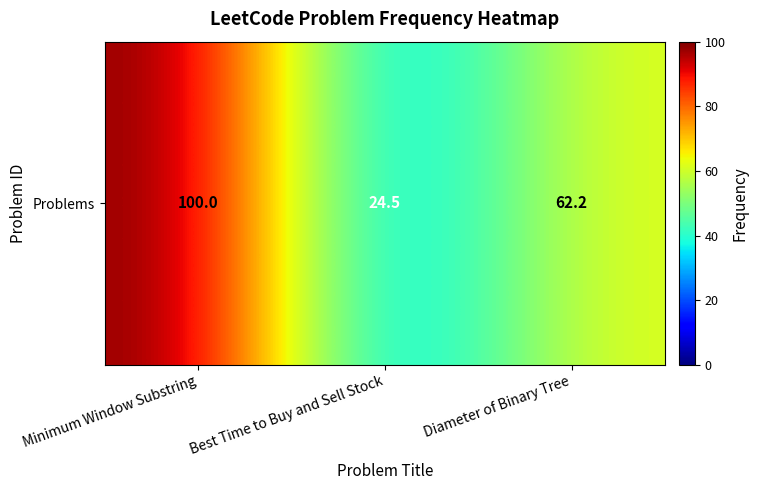

At which category does the chart reach its peak across all series?

Minimum Window Substring